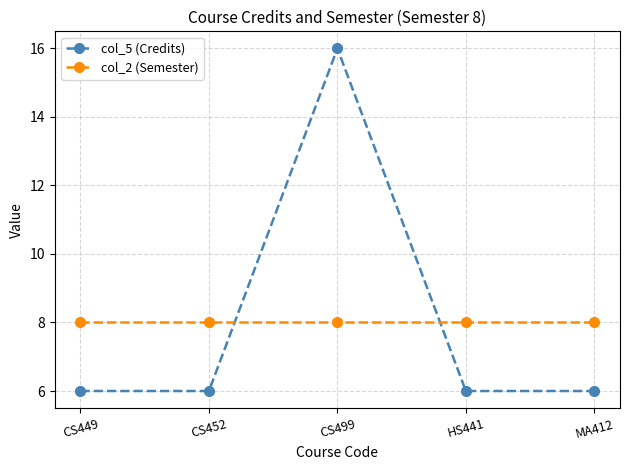

Reading left to right, list all the values displayed in this chart.

col_5 (Credits): 6	6	16	6	6
col_2 (Semester): 8	8	8	8	8